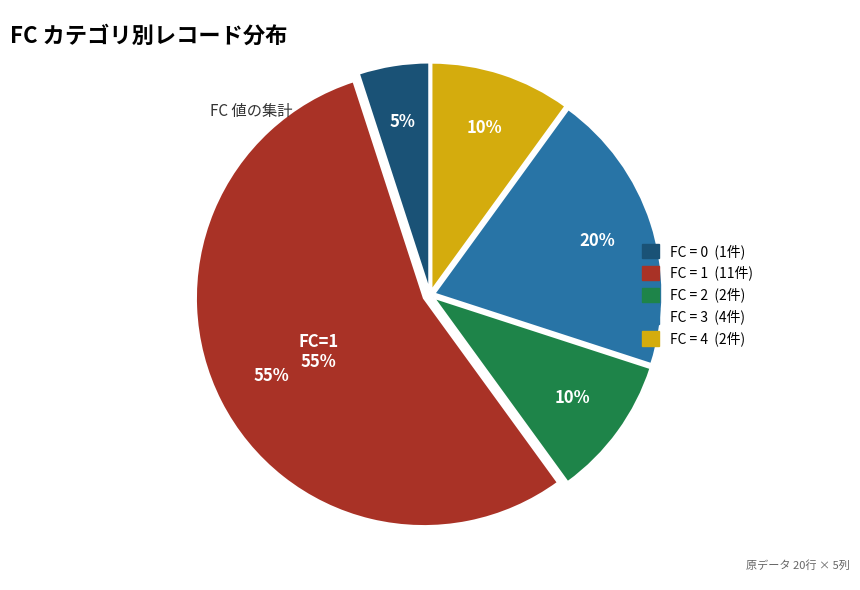

To the nearest percent, what is the difference between the largest and smallest slice percentages?

50%